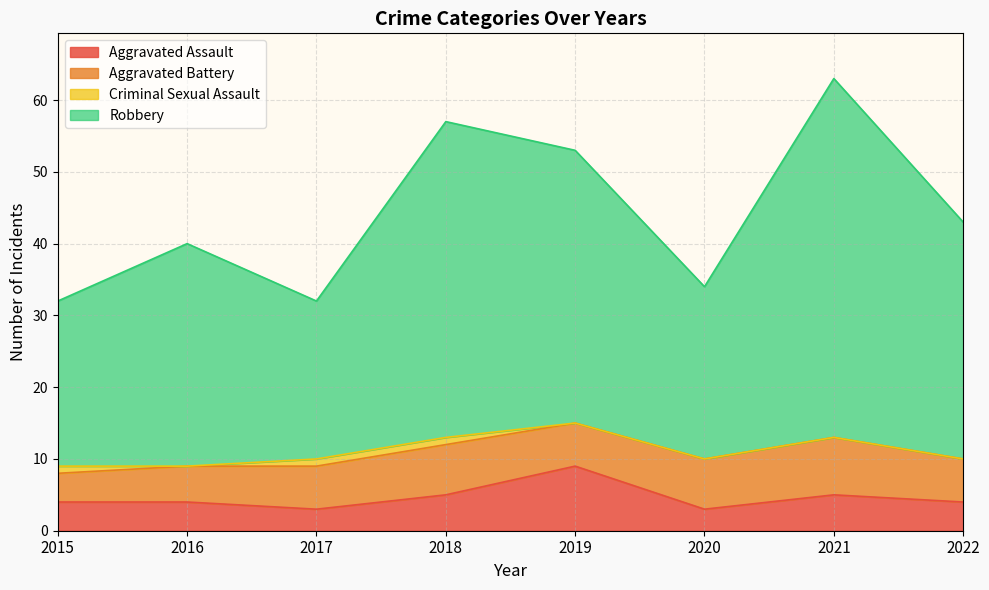

The value of Aggravated Assault at 2020 is 3. True or false?

True